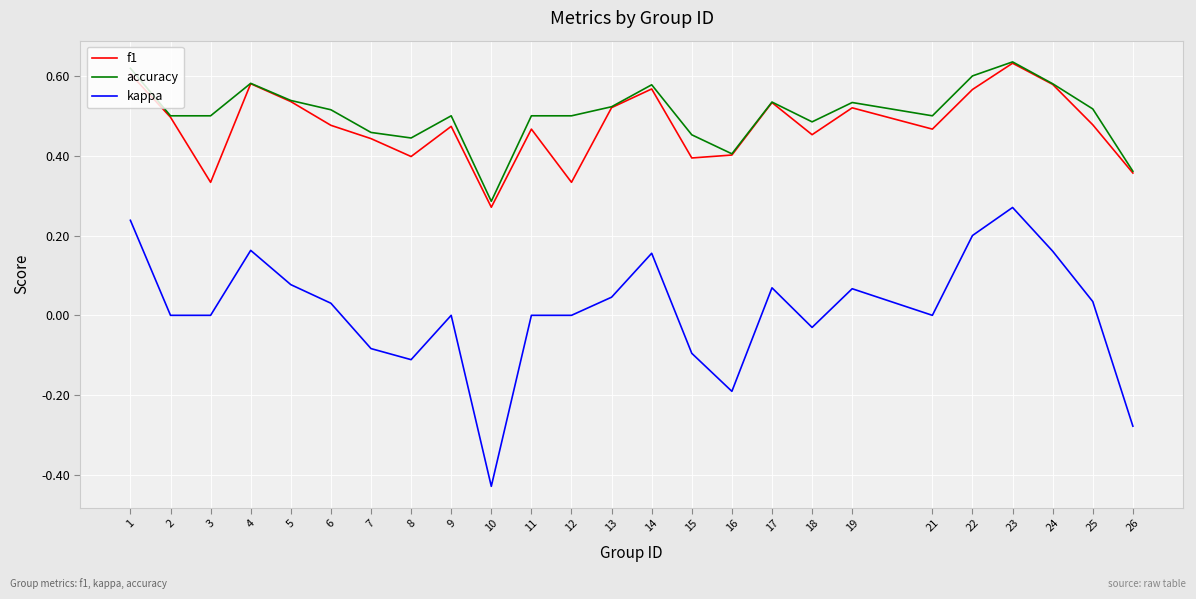

In f1, how many points are higher than both neighbors (excluding endpoints)?

7